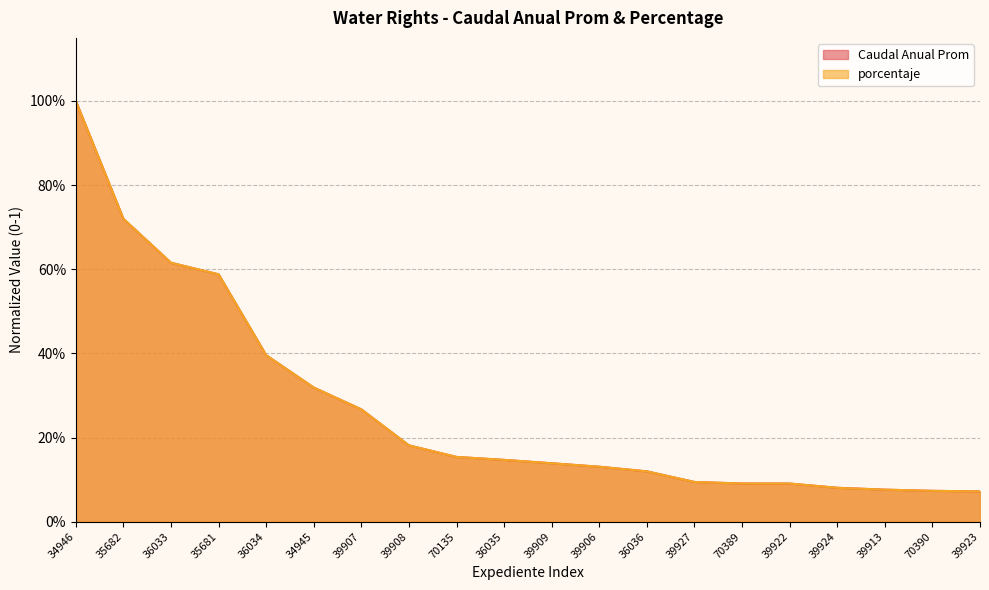

At 36033, list the series in order from smallest to largest.

porcentaje, Caudal Anual Prom